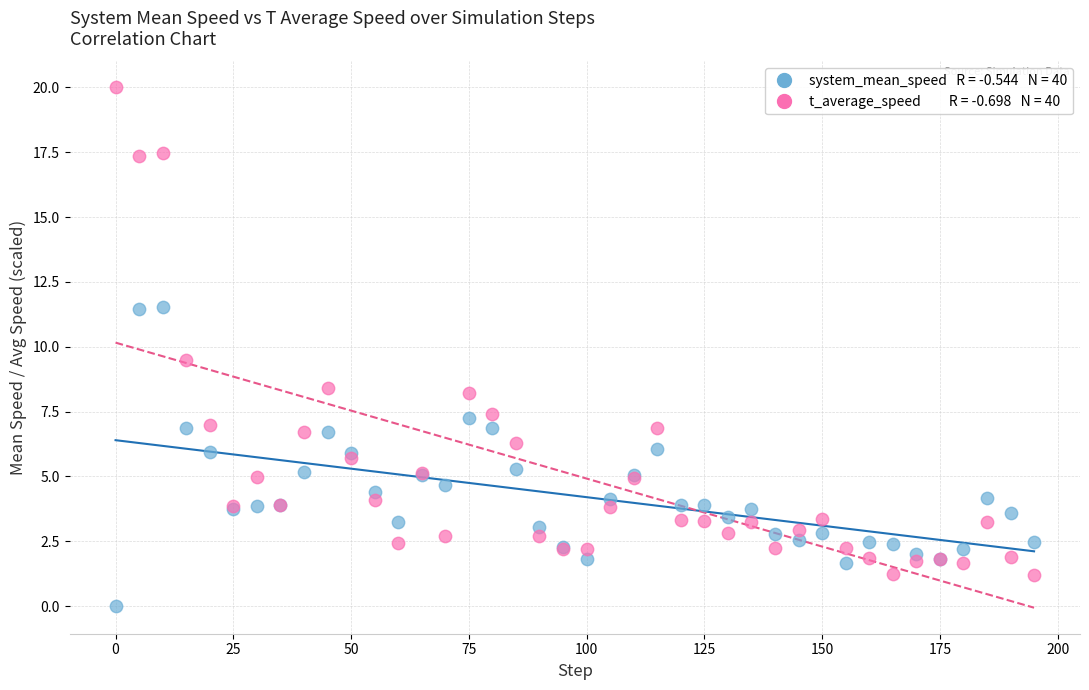

Across all series, what Y value is closest to 10?

9.5